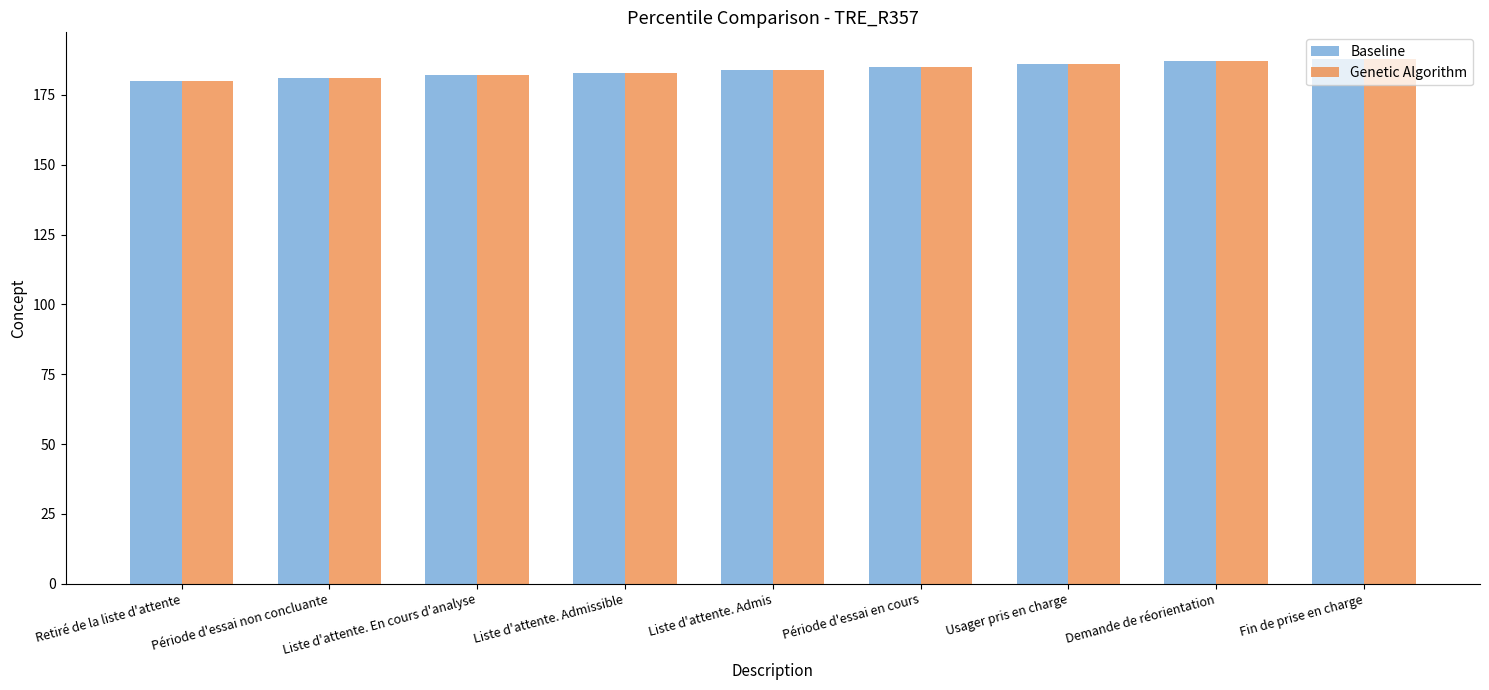

What is the label of the 7th bar from the right?

Liste d'attente. En cours d'analyse